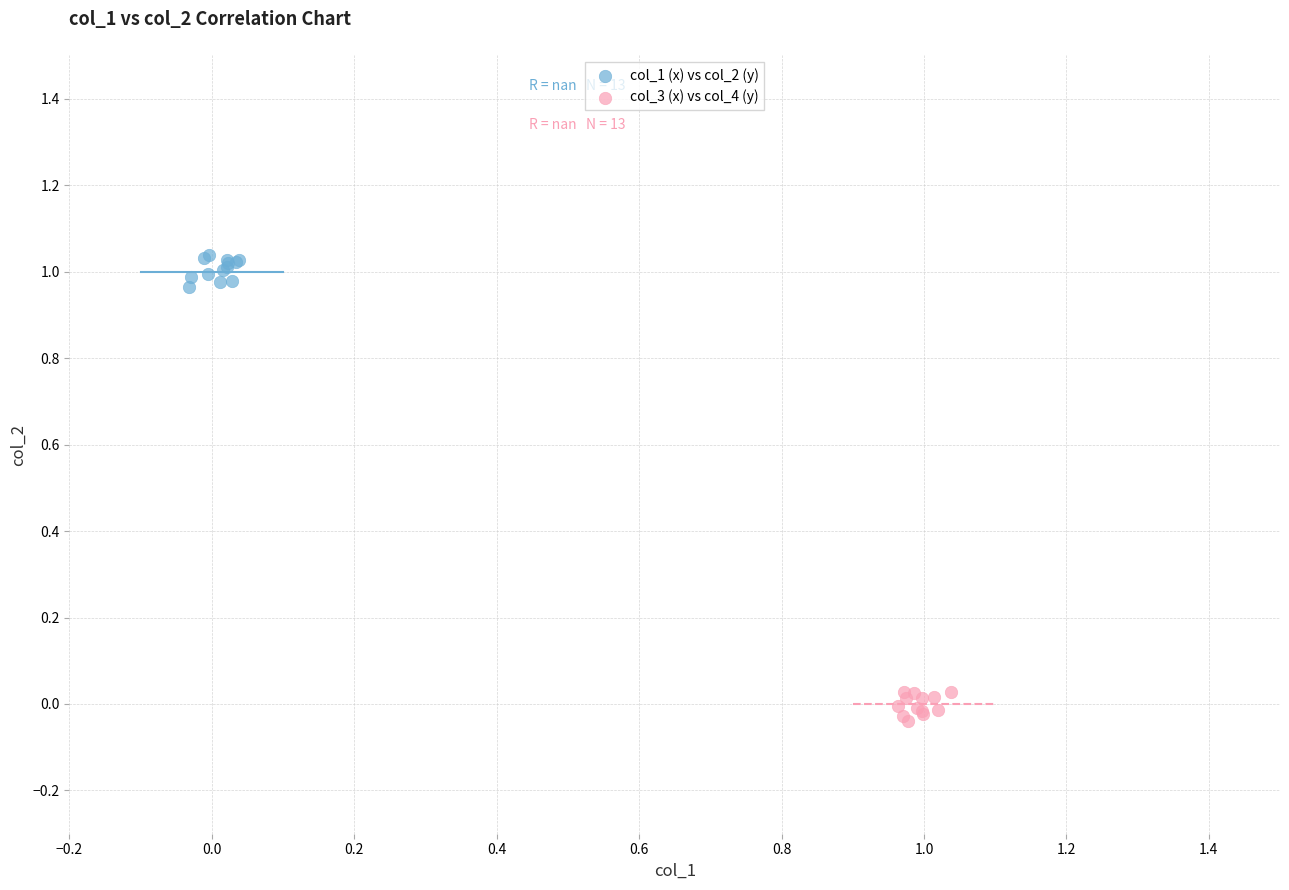

Which series contains the highest Y value?

col_1 (x) vs col_2 (y)